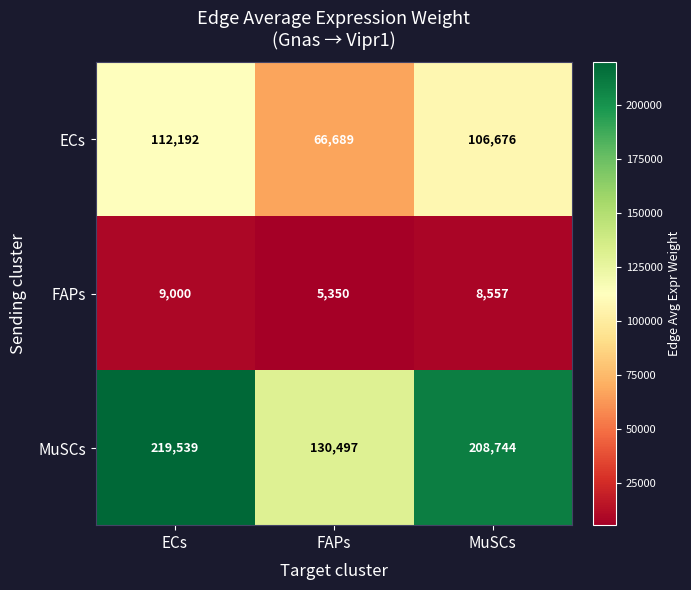

How many data points does each series have?

3